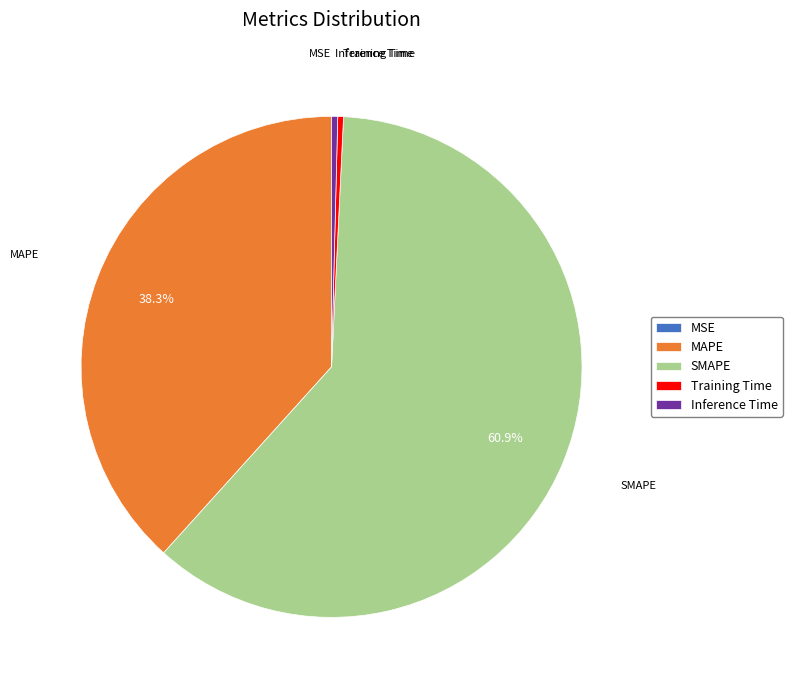

Which has a higher value, MAPE or Inference Time?

MAPE